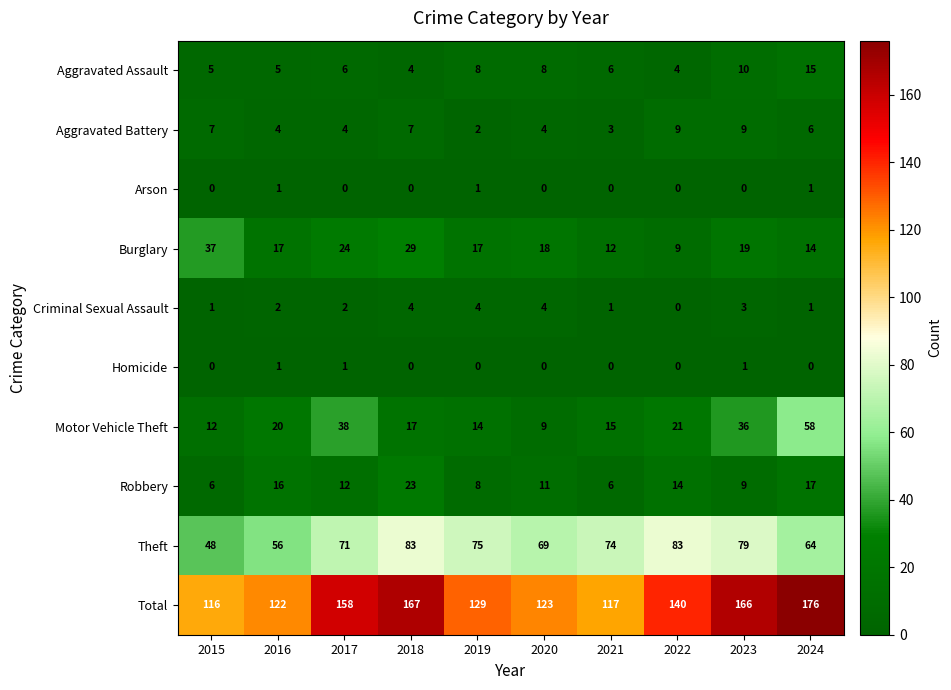

What is the sum of the Aggravated Battery values at 2017 and 2021?

7